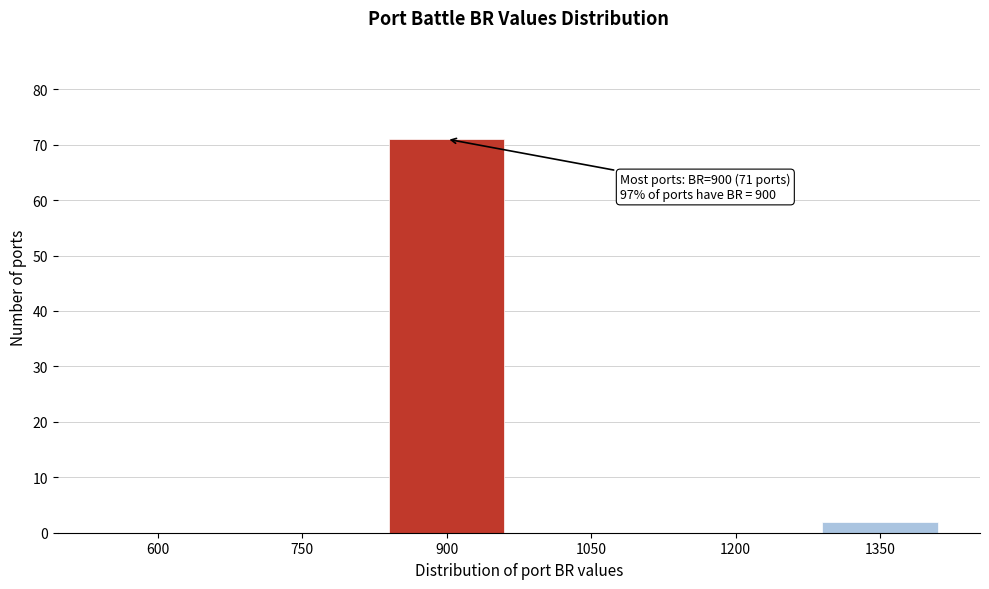

Reading left to right, what are all the values shown in this chart?

600=0	750=0	900=71	1050=0	1200=0	1350=2